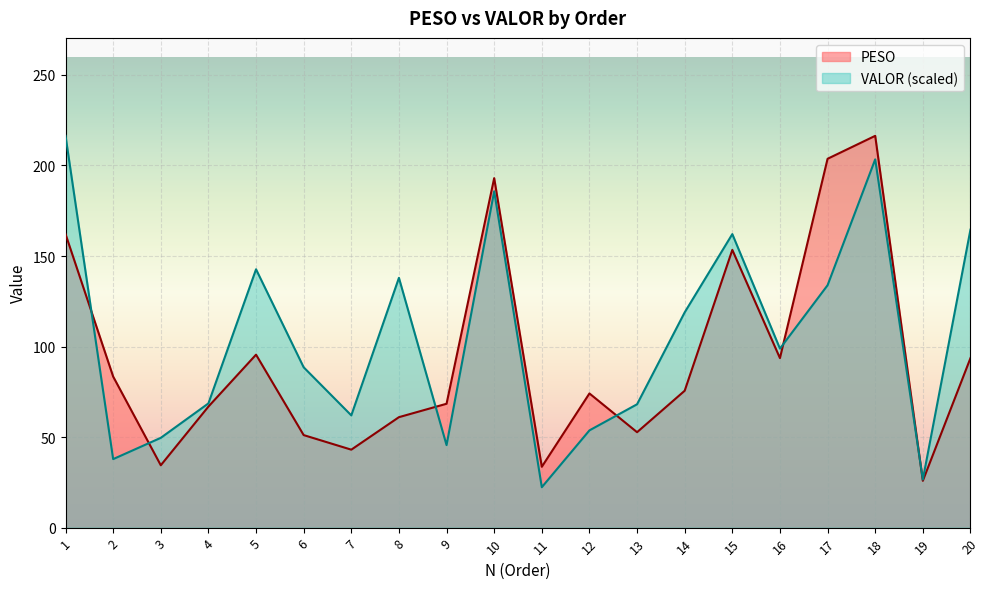

Reading left to right, what are all the values shown in this chart?

PESO: 1=162.1	2=83.4	3=34.4	4=66.8	5=95.5	6=51.1	7=43.0	8=61.0	9=68.4	10=193.0	11=33.6	12=74.1	13=52.7	14=75.6	15=153.4	16=93.6	17=203.7	18=216.4	19=25.9	20=93.6
VALOR: 1=216.4	2=37.8	3=49.6	4=68.6	5=142.7	6=88.5	7=62.0	8=137.9	9=45.6	10=185.7	11=22.3	12=53.7	13=68.1	14=118.9	15=162.1	16=98.9	17=133.9	18=203.4	19=26.6	20=164.6